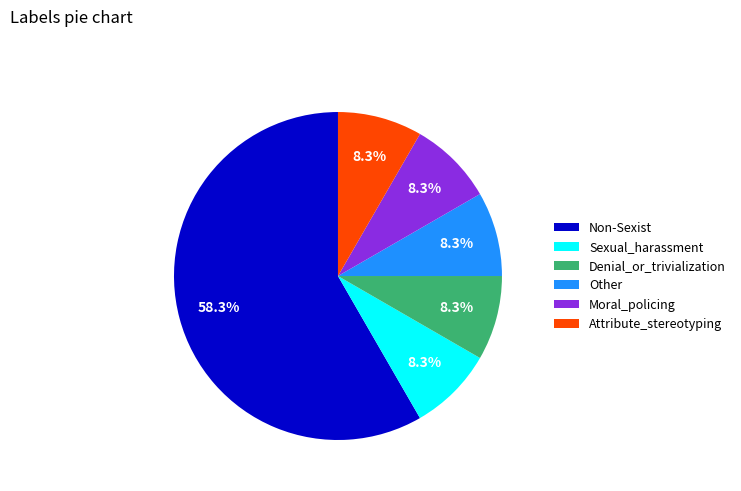

What is the largest slice in the pie chart?

Non-Sexist